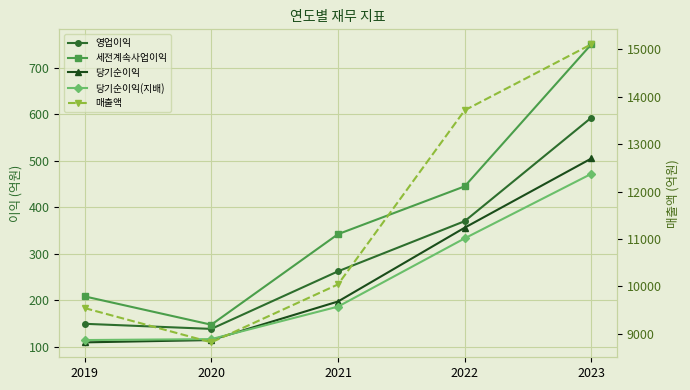

Which label corresponds to the smallest value in the chart?

2019